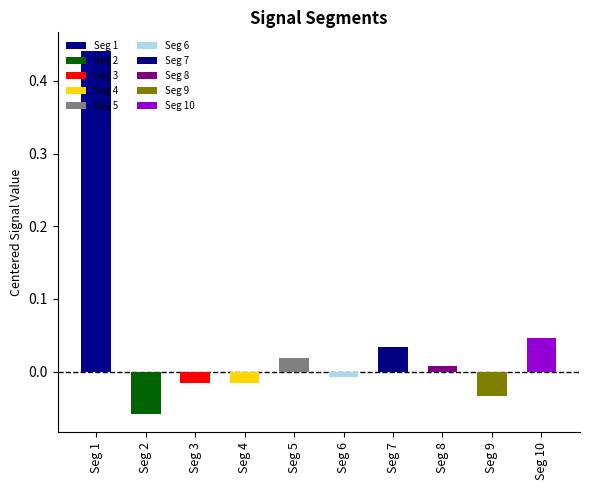

How many groups of bars are there?

10